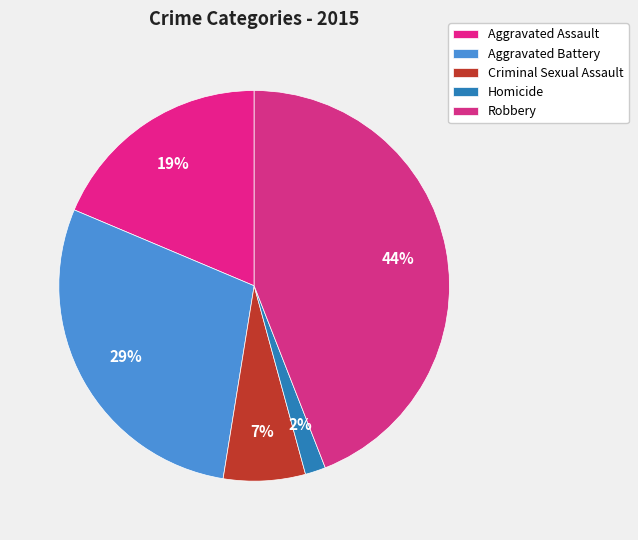

What percentage is the Aggravated Assault slice, to the nearest percent?

19%